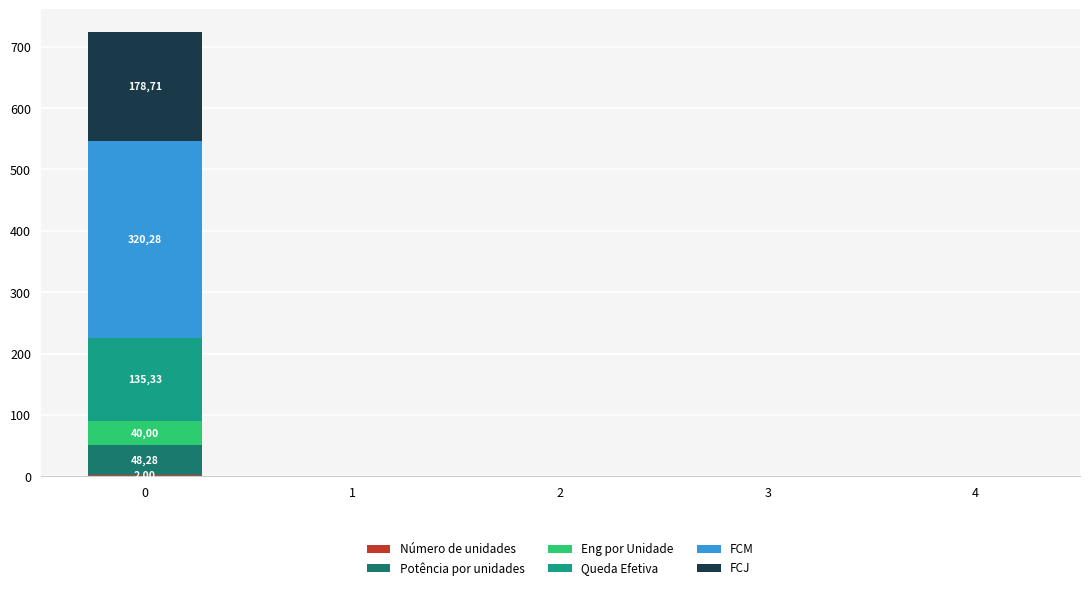

What is the approximate value of Número de unidades at 0?

2.0